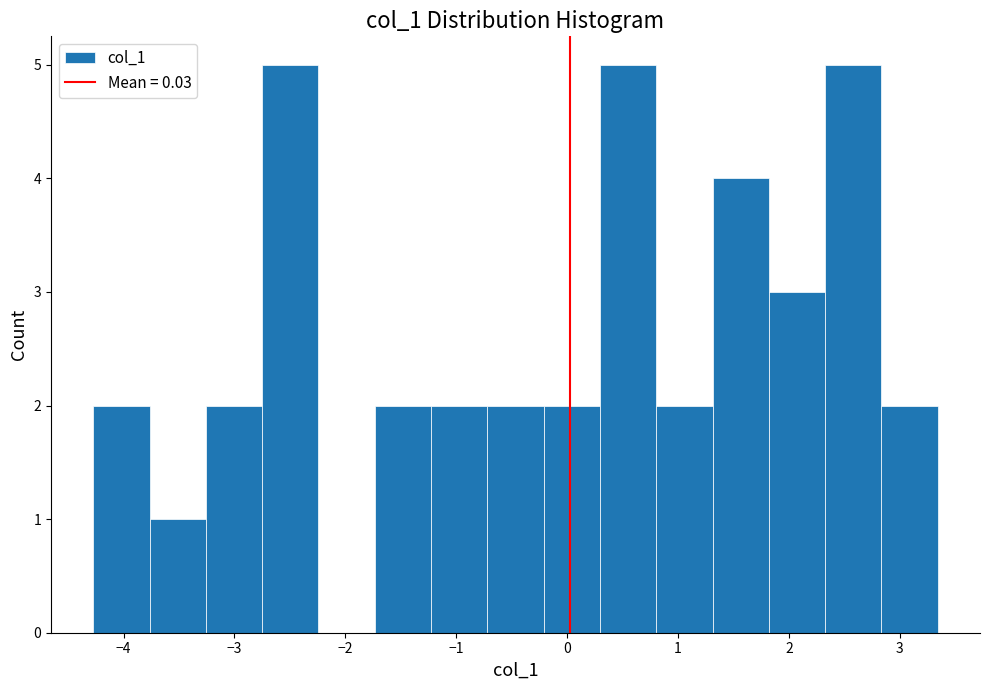

Reading left to right, list every bar in this chart as the range it spans on the x-axis followed by its height. Neither the bar edges nor the heights are printed on the chart, so give them approximately, as read against the axes.

-4.3 to -3.8: 2
-3.8 to -3.3: 1
-3.3 to -2.7: 2
-2.7 to -2.2: 5
-2.2 to -1.7: 0
-1.7 to -1.2: 2
-1.2 to -0.7: 2
-0.7 to -0.2: 2
-0.2 to 0.3: 2
0.3 to 0.8: 5
0.8 to 1.3: 2
1.3 to 1.8: 4
1.8 to 2.3: 3
2.3 to 2.8: 5
2.8 to 3.3: 2